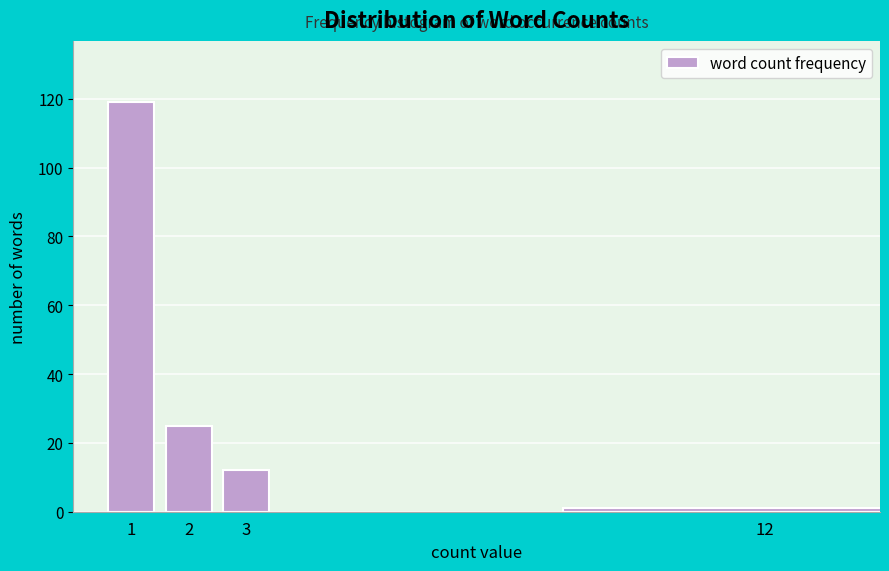

Reading right to left, transcribe all the data shown in this chart.

1	12	25	119